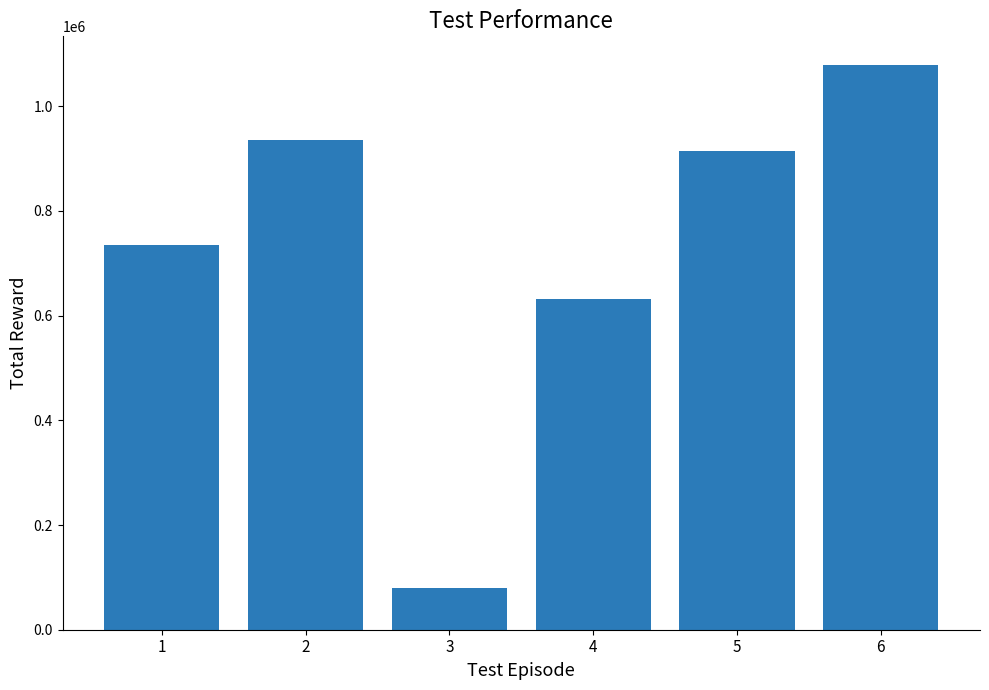

List the labels in order of value, smallest first.

3, 4, 1, 5, 2, 6